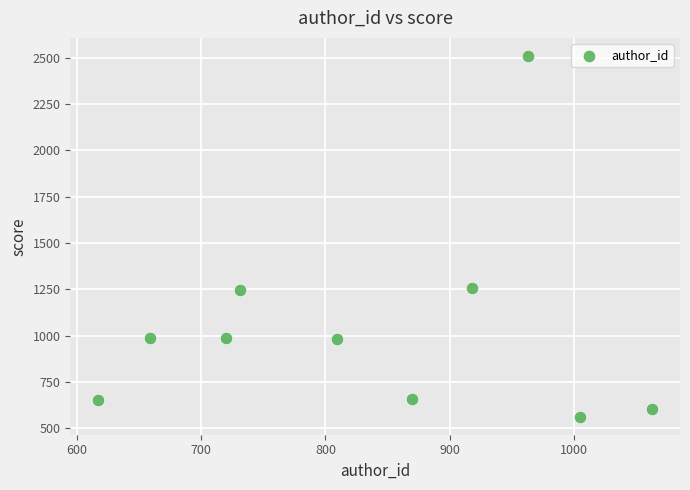

What is the average Y value?

1044.1